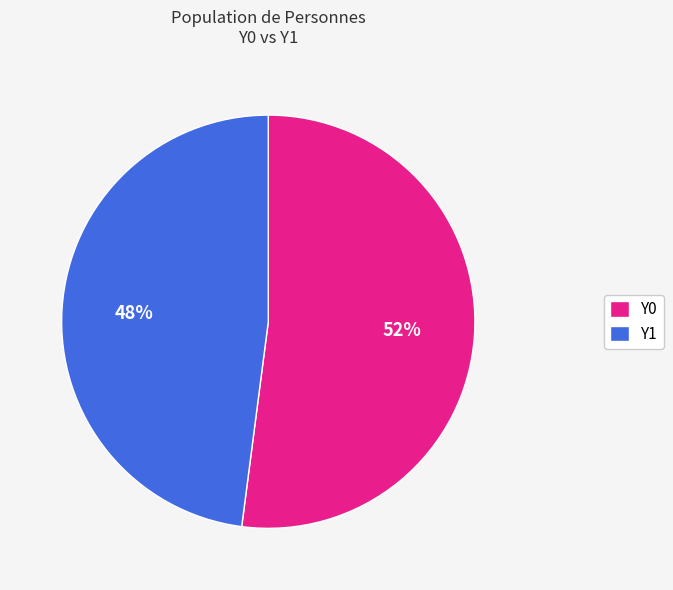

Is it true that Y0 is 59% of the pie?

False